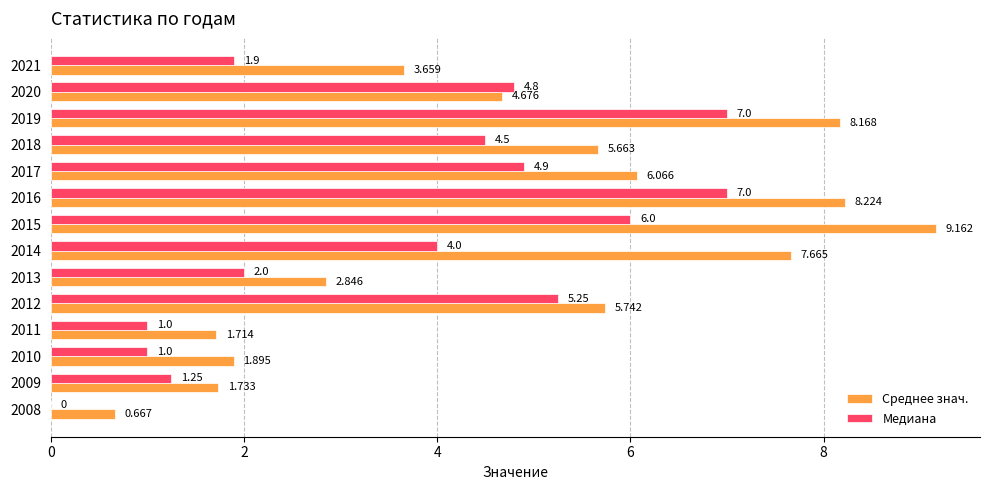

What are all the series names shown in the legend?

Среднее знач., Медиана